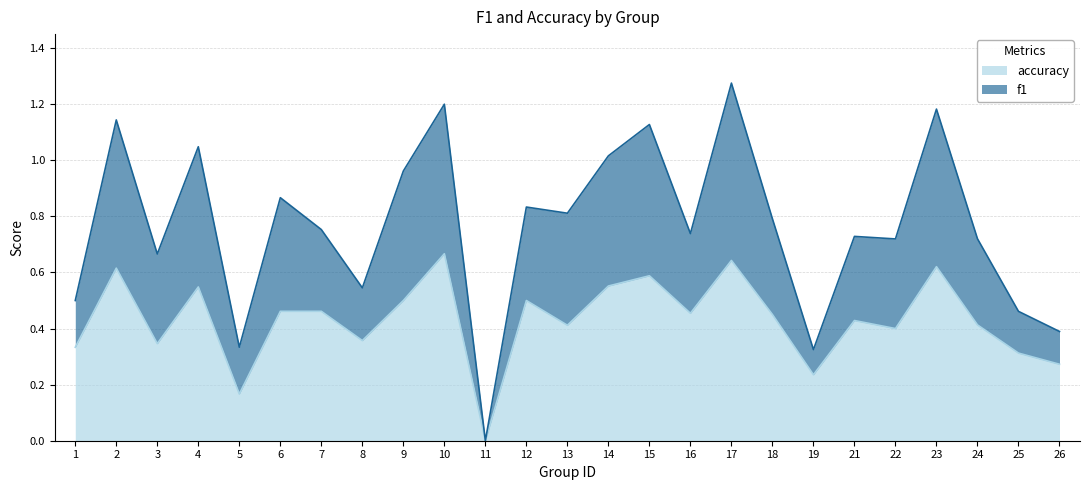

Which category has the lowest value in the accuracy series?

11